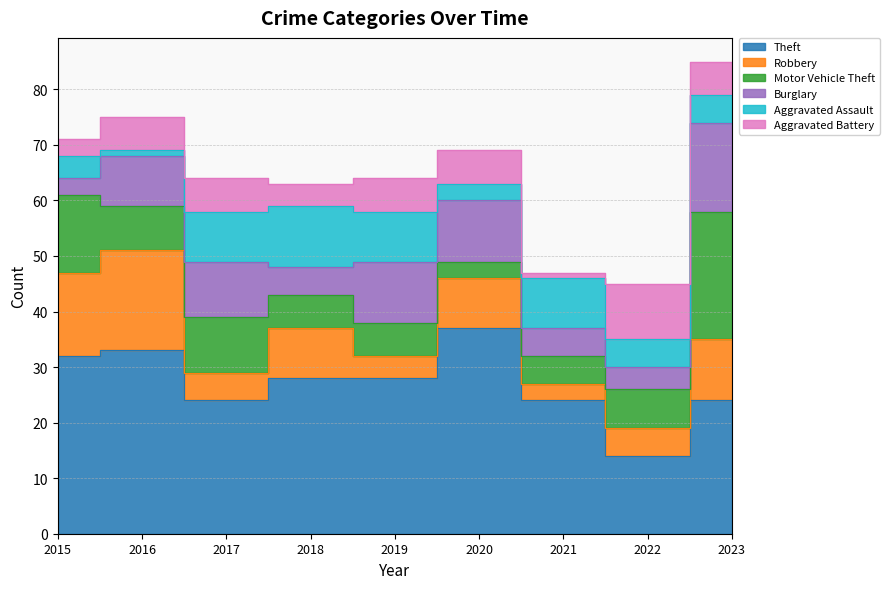

Is it true that Motor Vehicle Theft equals 6 at 2019?

True